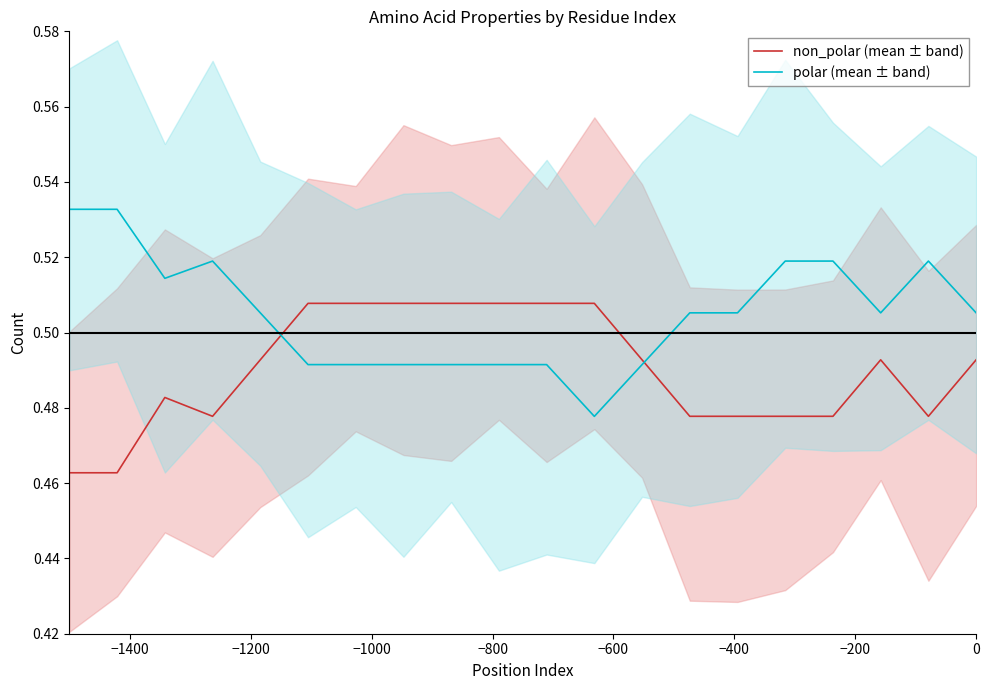

True or false: polar (mean ± band) has more than 0 points higher than both neighbors.

True